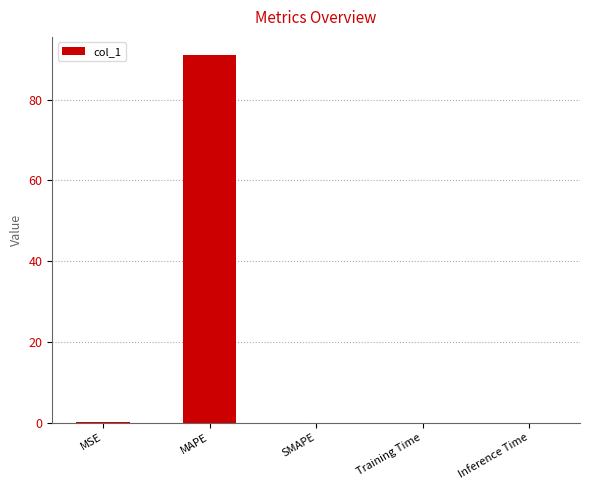

The chart shows a value of 0.0 at SMAPE. True or false?

True